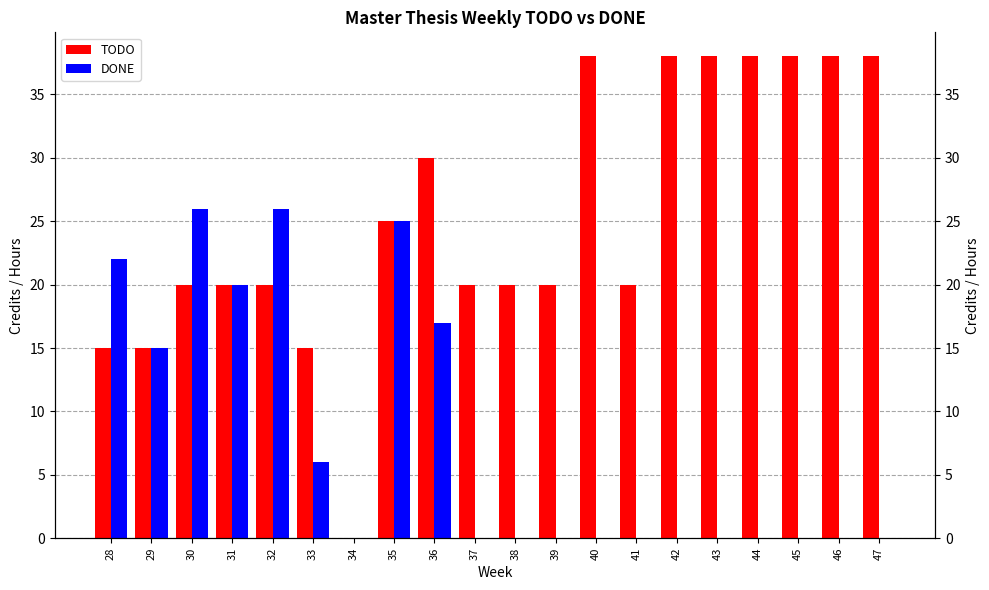

What is the spread (max minus min) of values at 32?

6